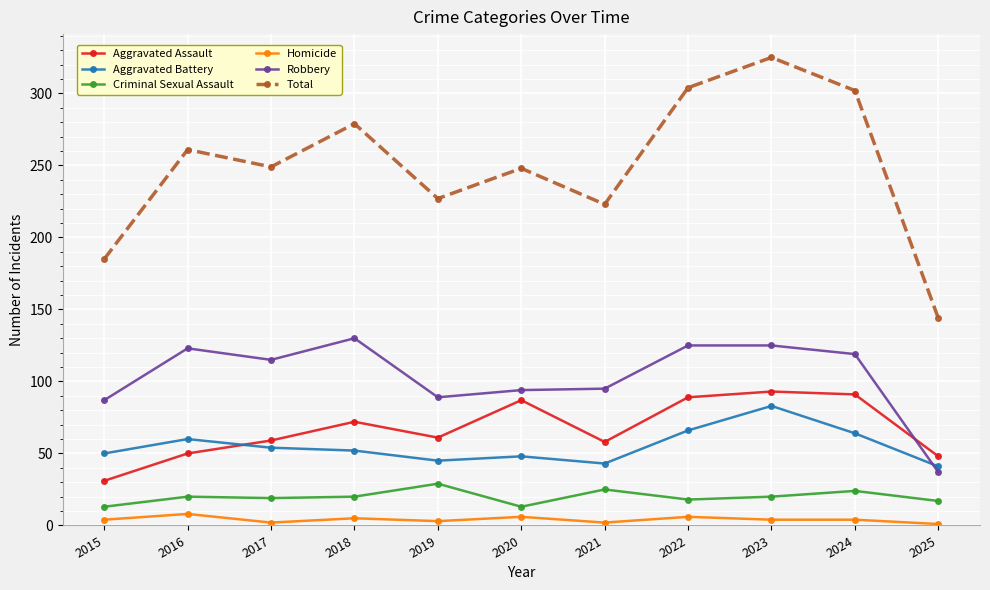

What is the approximate value of Homicide at 2016?

8